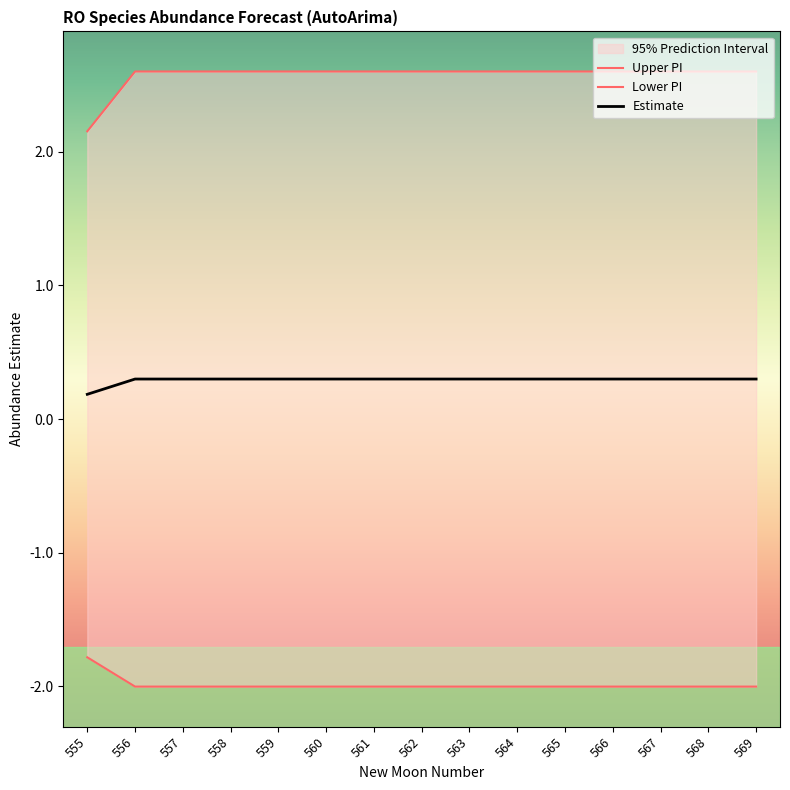

At how many categories does at least one series exceed 0?

15